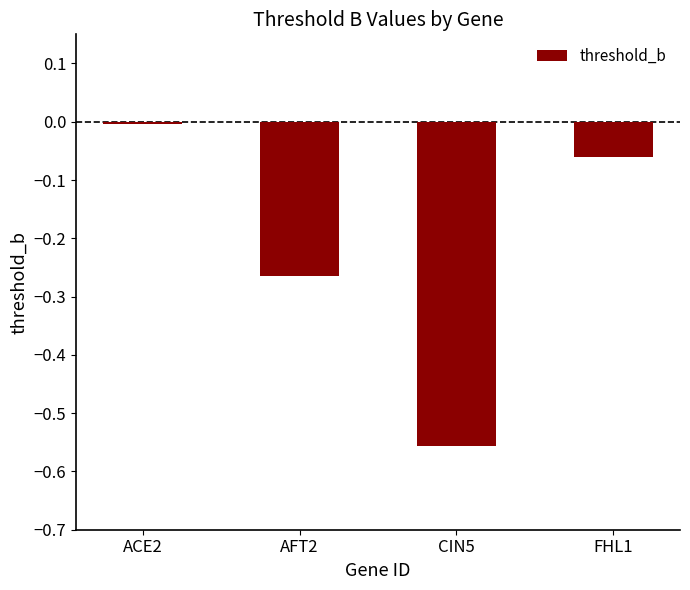

Which has a higher value, AFT2 or CIN5?

AFT2